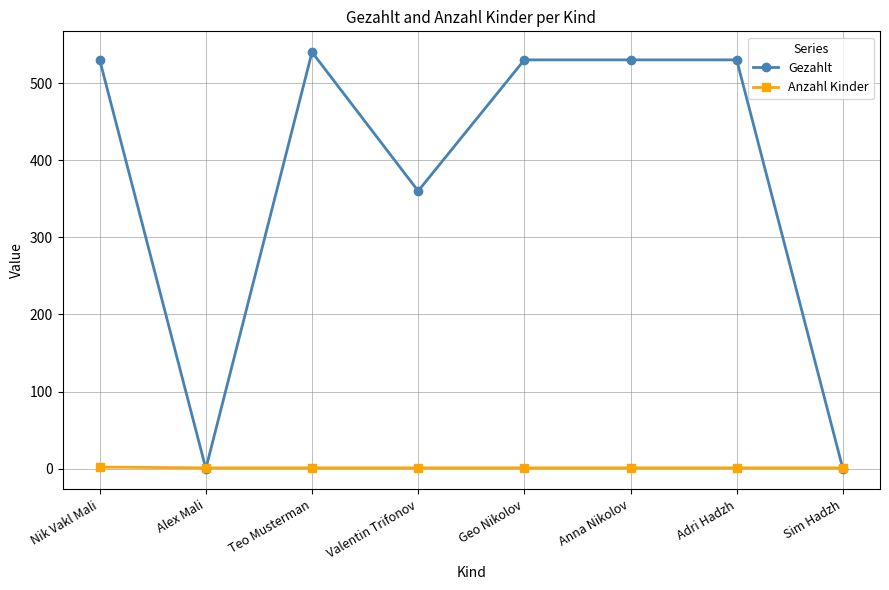

What is the highest value of the Gezahlt series?

540